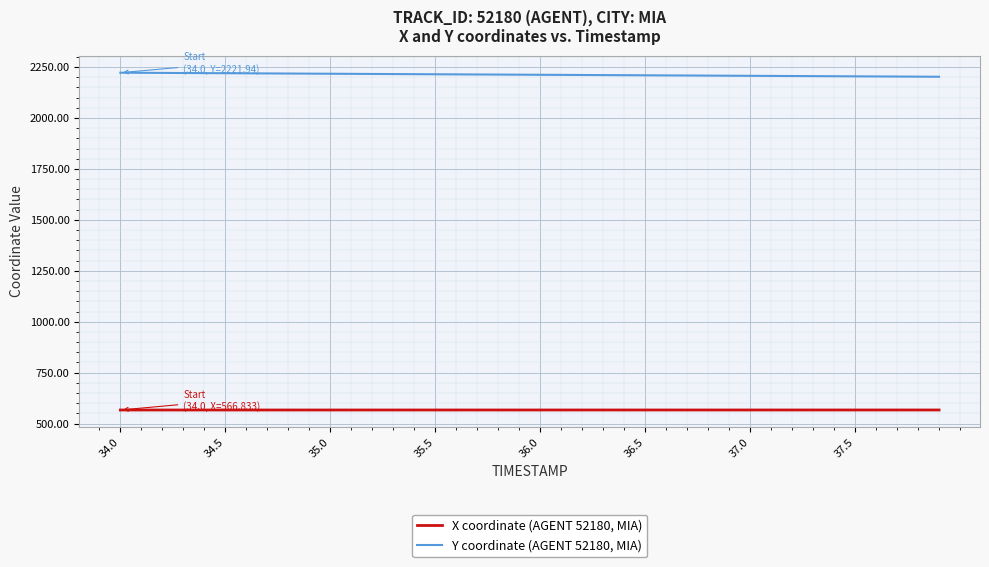

List the series in order of their peak value, highest first.

Y coordinate (AGENT 52180, MIA), X coordinate (AGENT 52180, MIA)